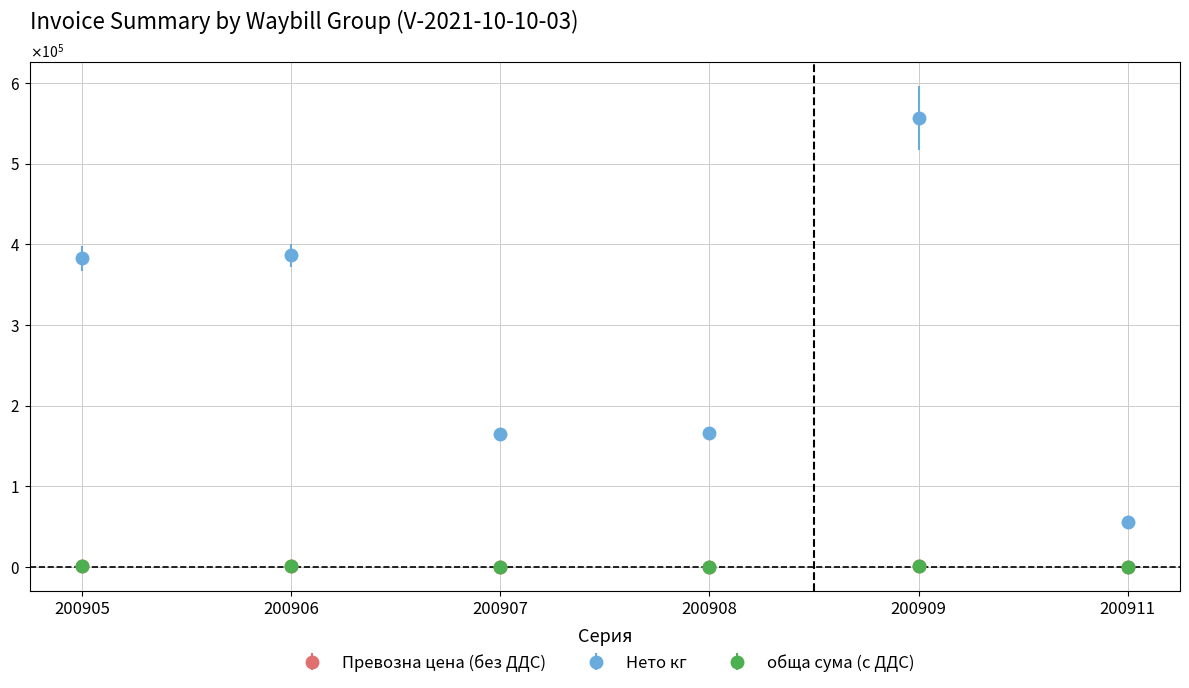

In обща сума (с ДДС), how many points are higher than both neighbors (excluding endpoints)?

2